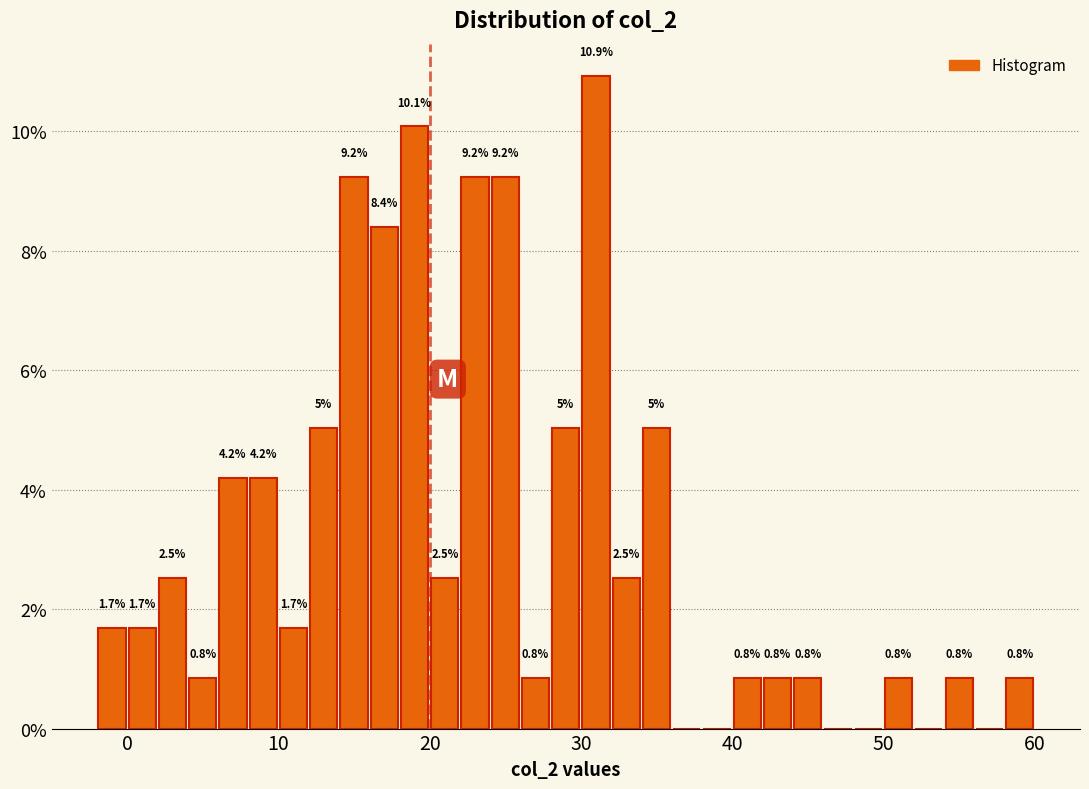

Around what value on the x-axis is the tallest bar? Give the approximate position of its centre, as read against the axis.

31